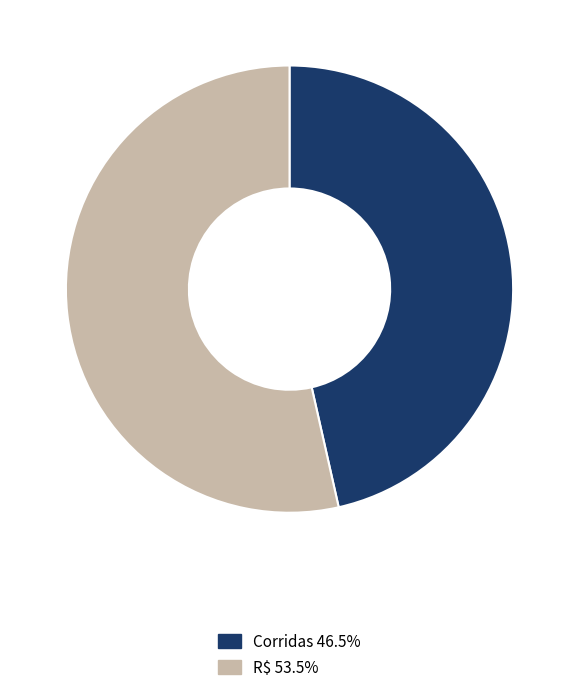

Combined, do R$ and Corridas account for over 50%?

Yes